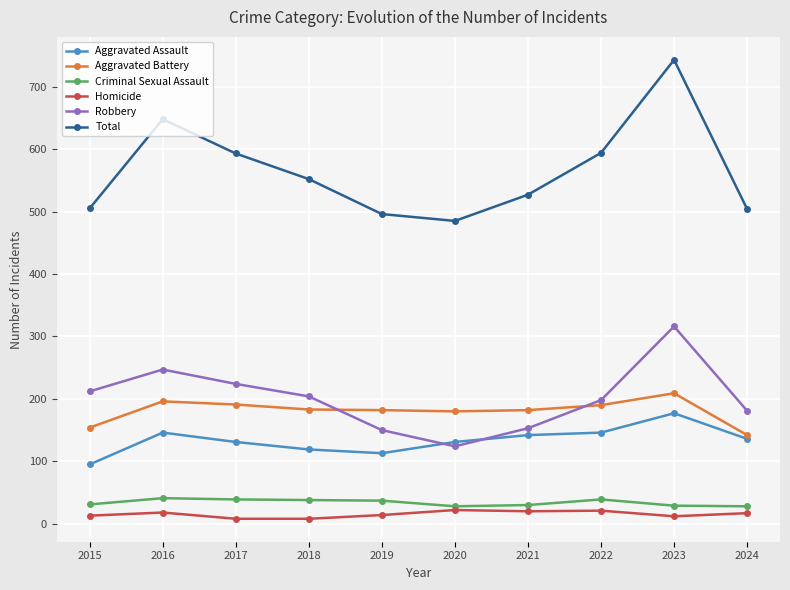

True or false: Criminal Sexual Assault has more than 0 points higher than both neighbors.

True